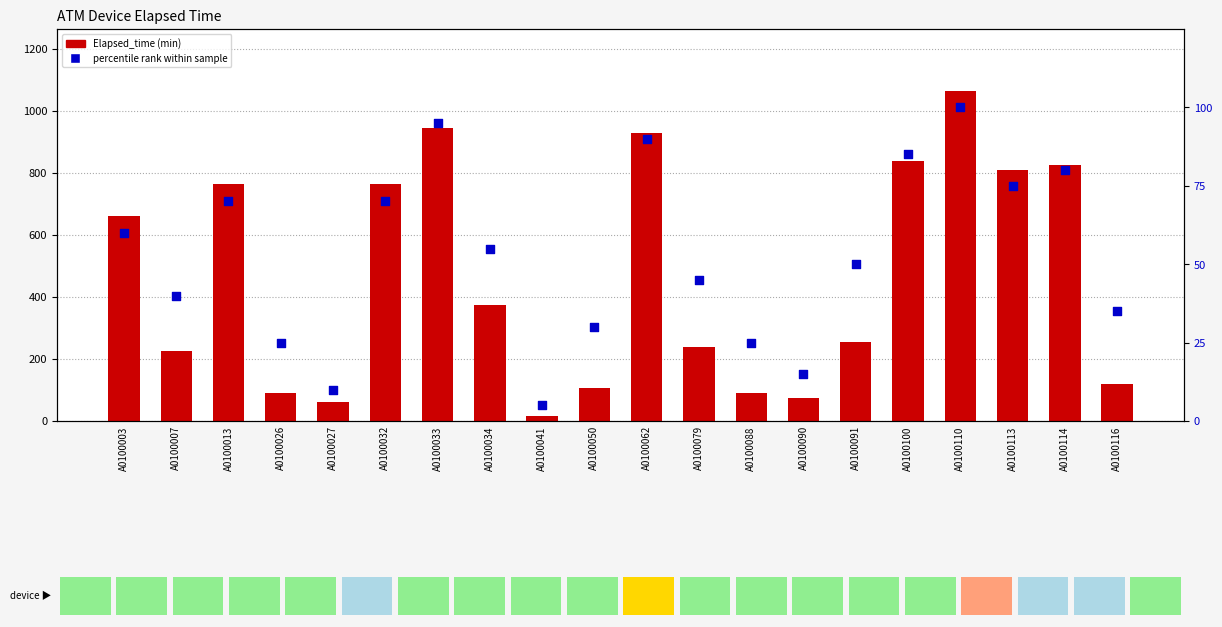

Which series has the largest total across all categories?

Elapsed_time